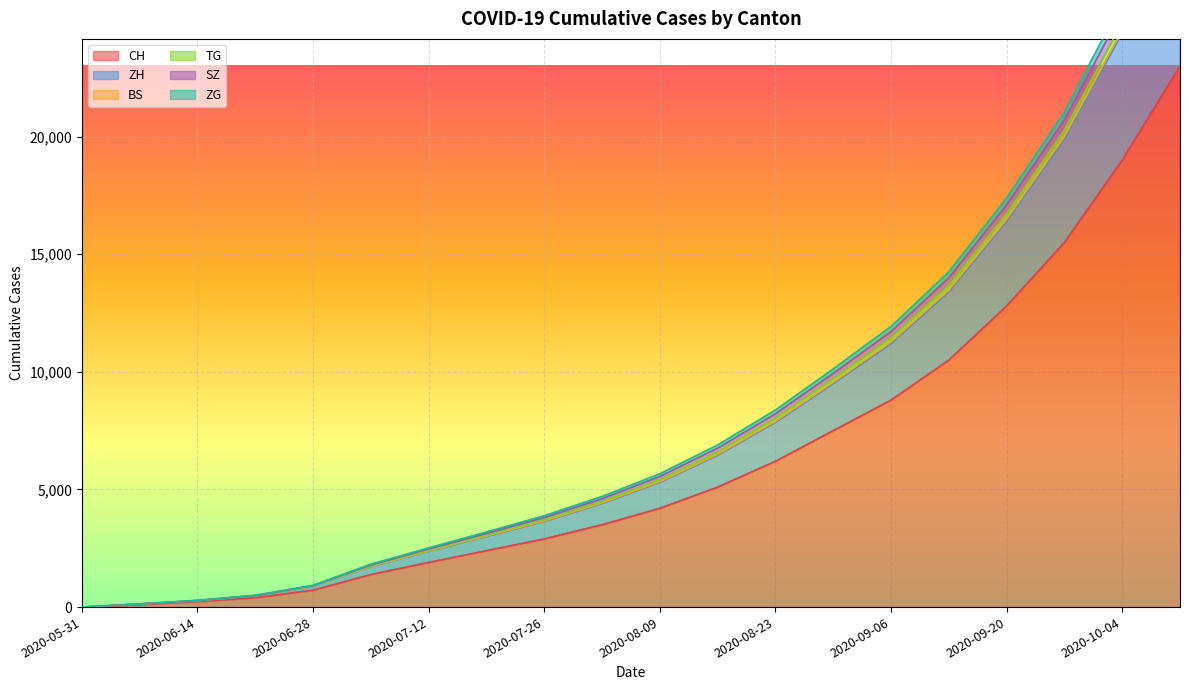

At which category is the sum across all series the highest?

2020-10-11